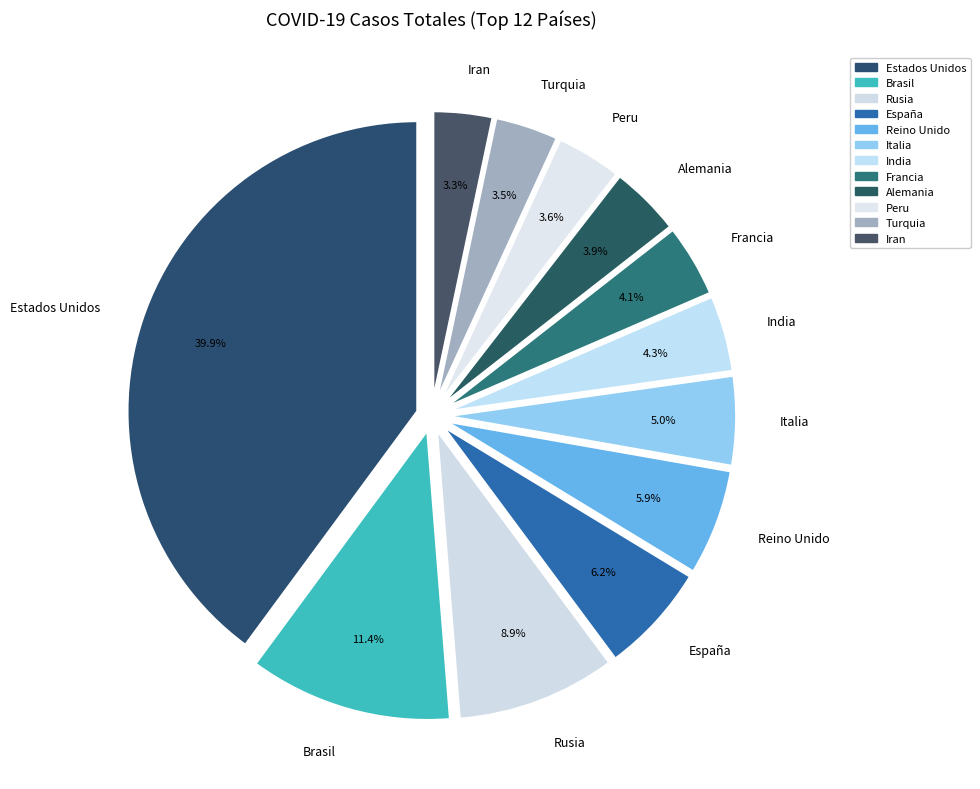

To the nearest percent, what is the difference between the largest and smallest slice percentages?

37%